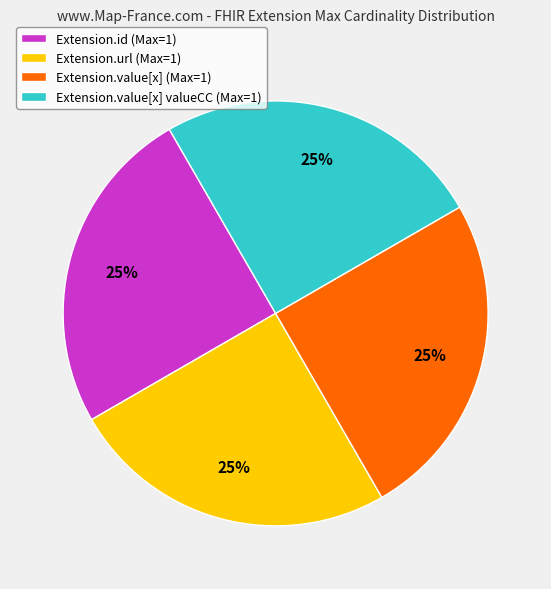

To the nearest percent, what is the combined percentage of Extension.url (Max=1) and Extension.id (Max=1)?

50%